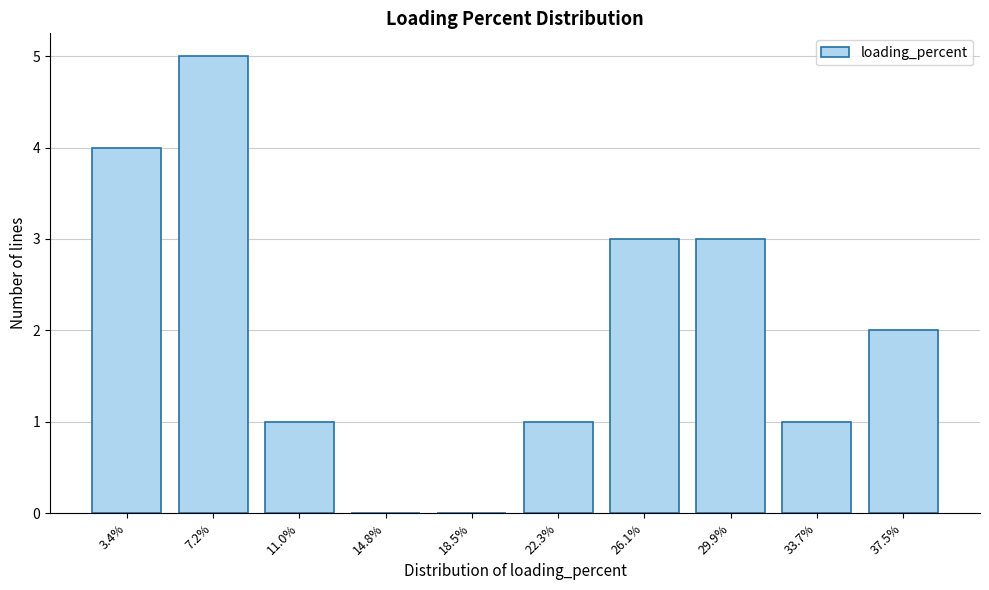

Reading left to right, transcribe all the data shown in this chart.

3.4%=4	7.2%=5	11.0%=1	14.8%=0	18.5%=0	22.3%=1	26.1%=3	29.9%=3	33.7%=1	37.5%=2